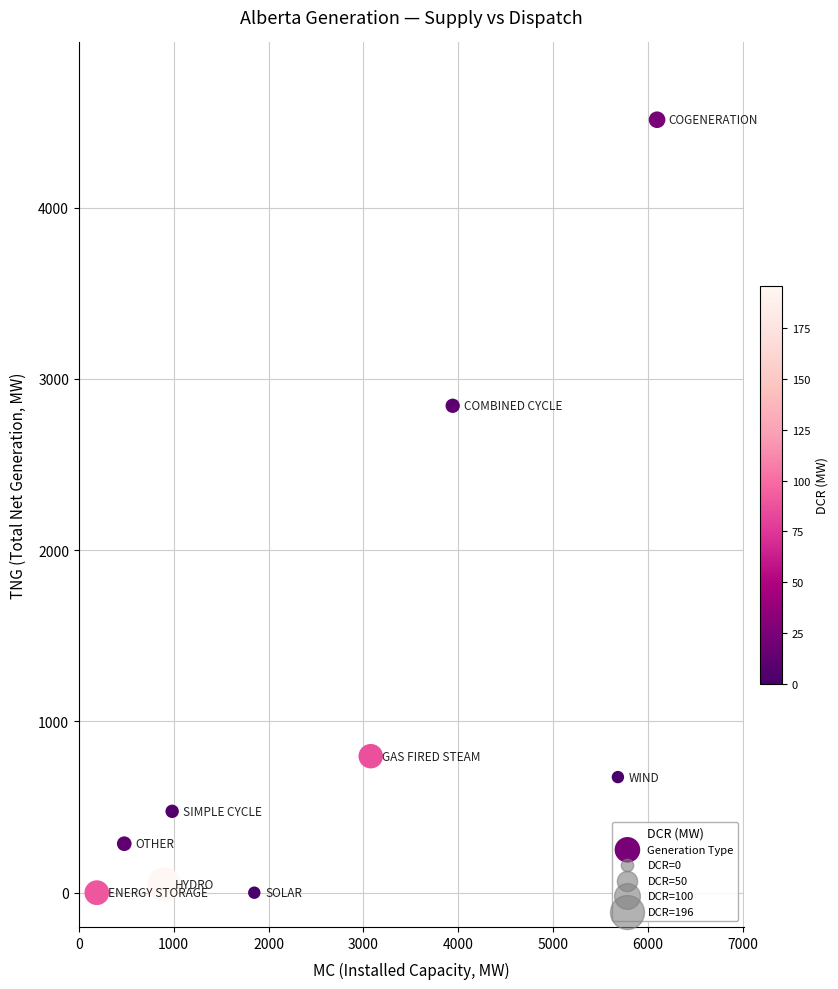

What is the average Y value?

1071